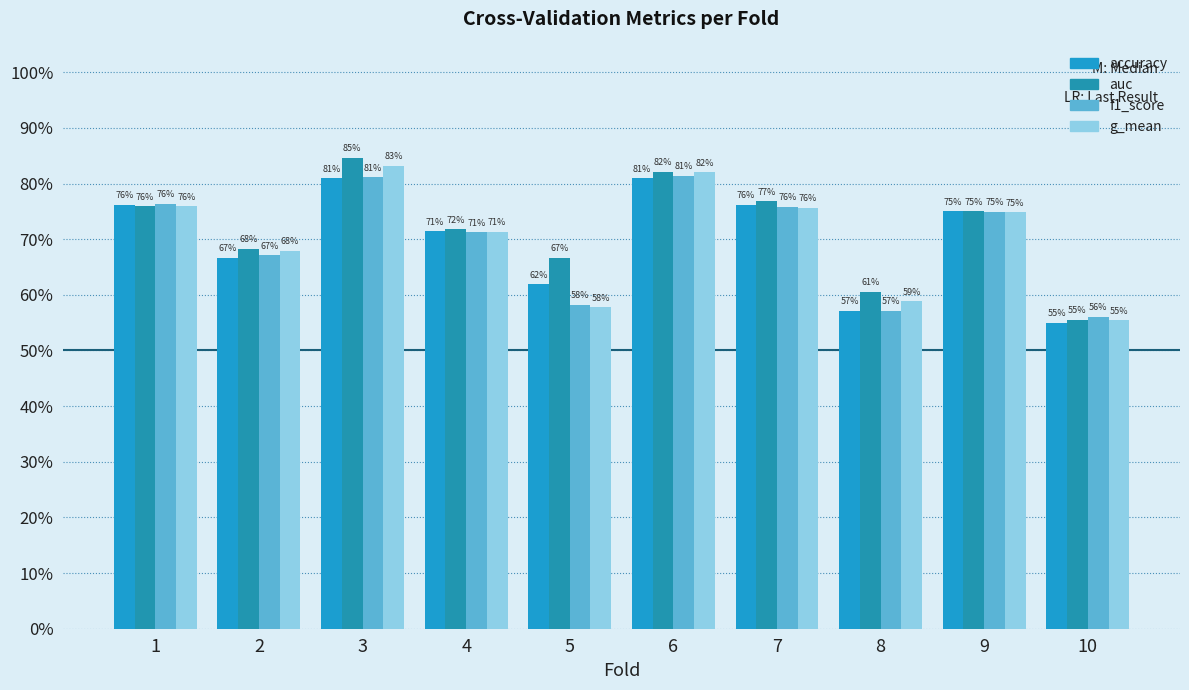

The auc series shows 0.6 at 10. True or false?

True